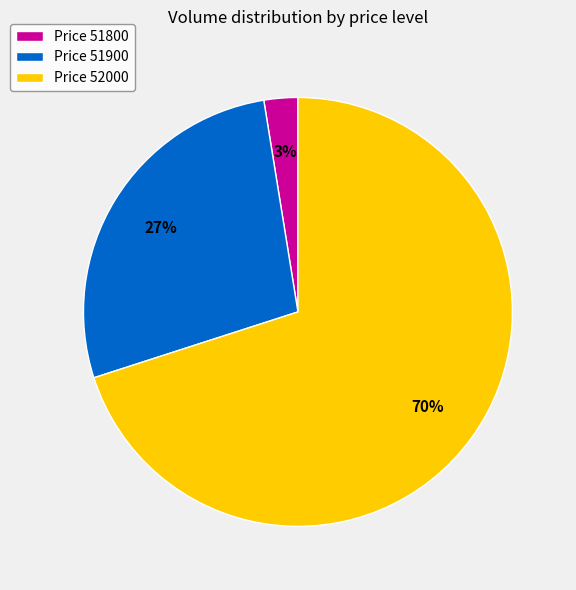

Which slice is the smallest?

Price 51800